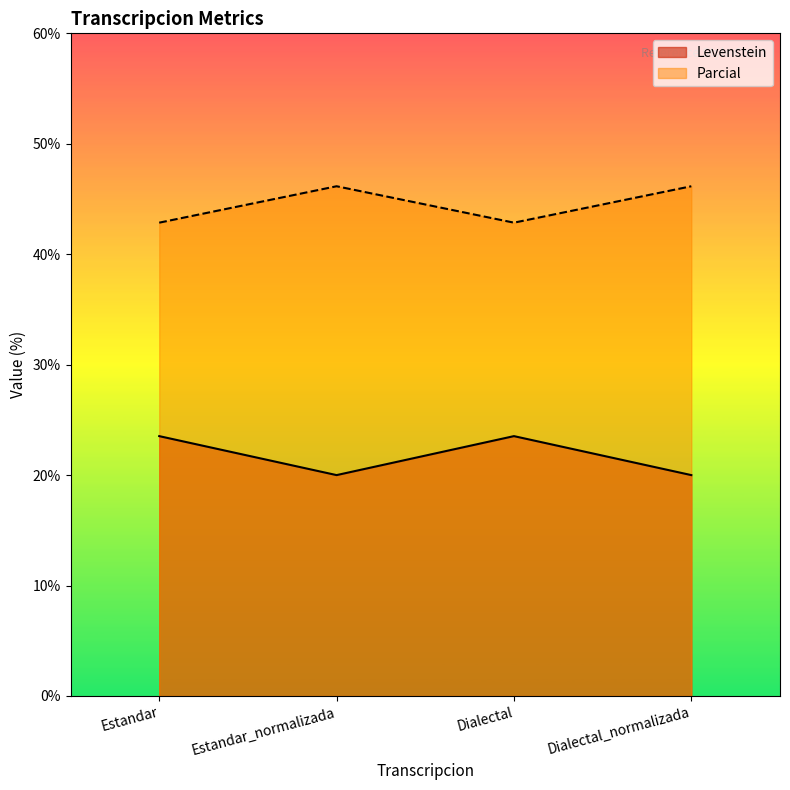

What are all the series names shown in the legend?

Levenstein, Parcial